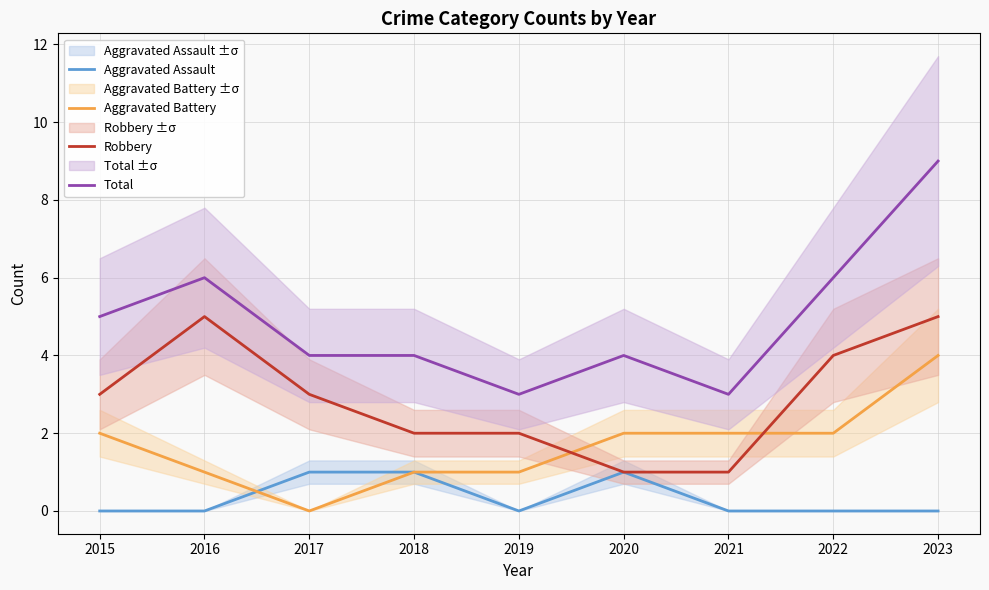

How many intersections are there between Aggravated Assault and Aggravated Battery?

1